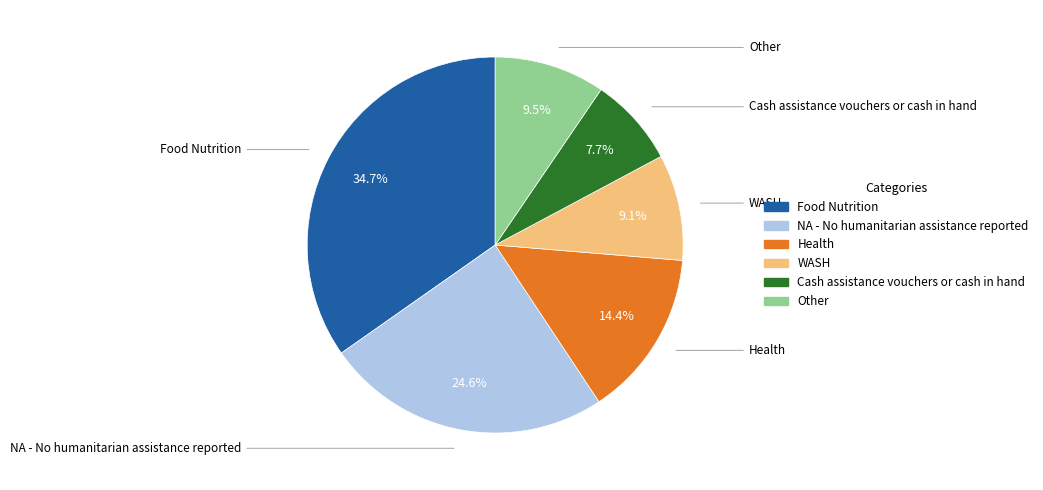

Is there a majority slice in this chart?

No